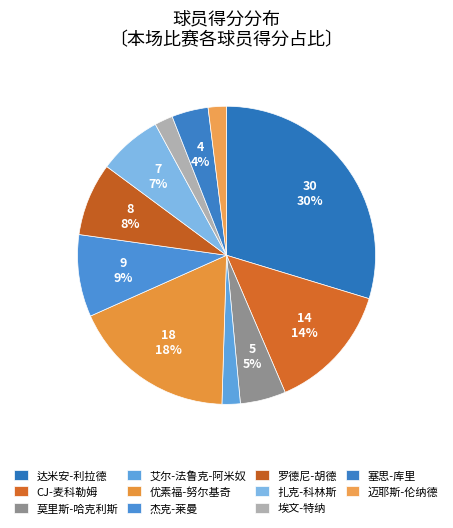

Which slice is the largest?

达米安-利拉德